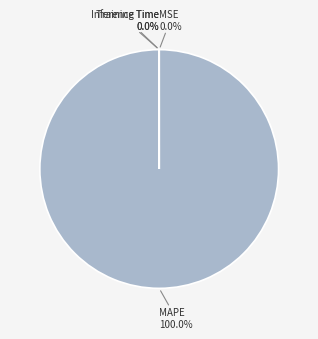

Is there a majority slice in this chart?

Yes